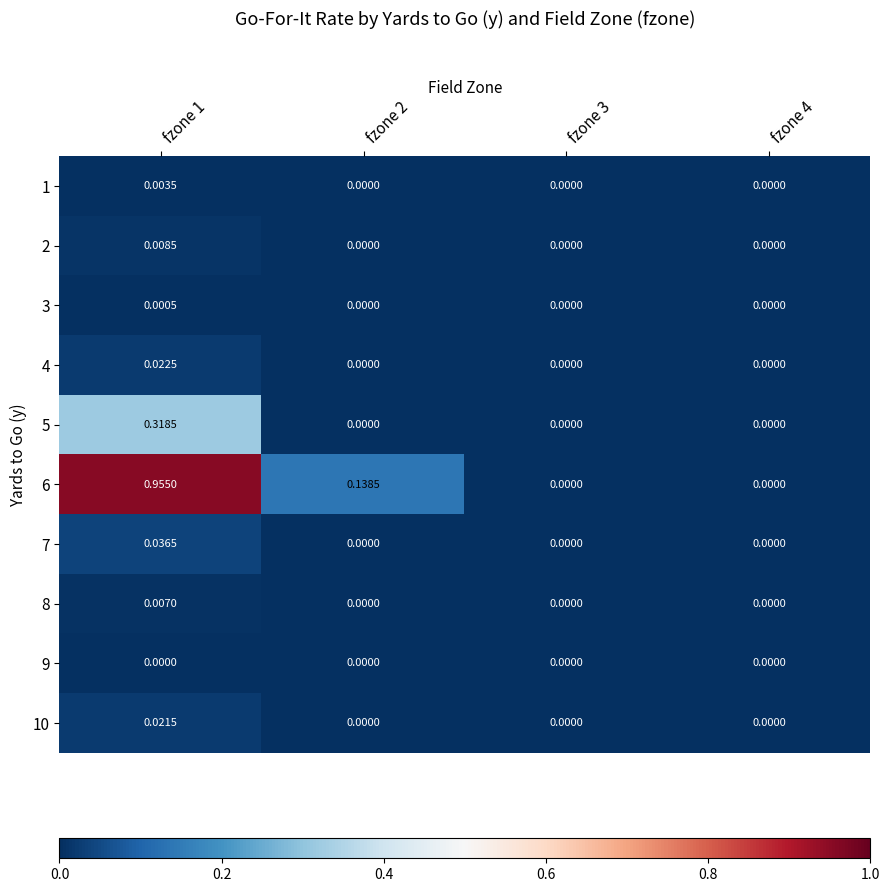

Is the value of 8 at fzone 3 greater than the value of 4 at fzone 1?

No